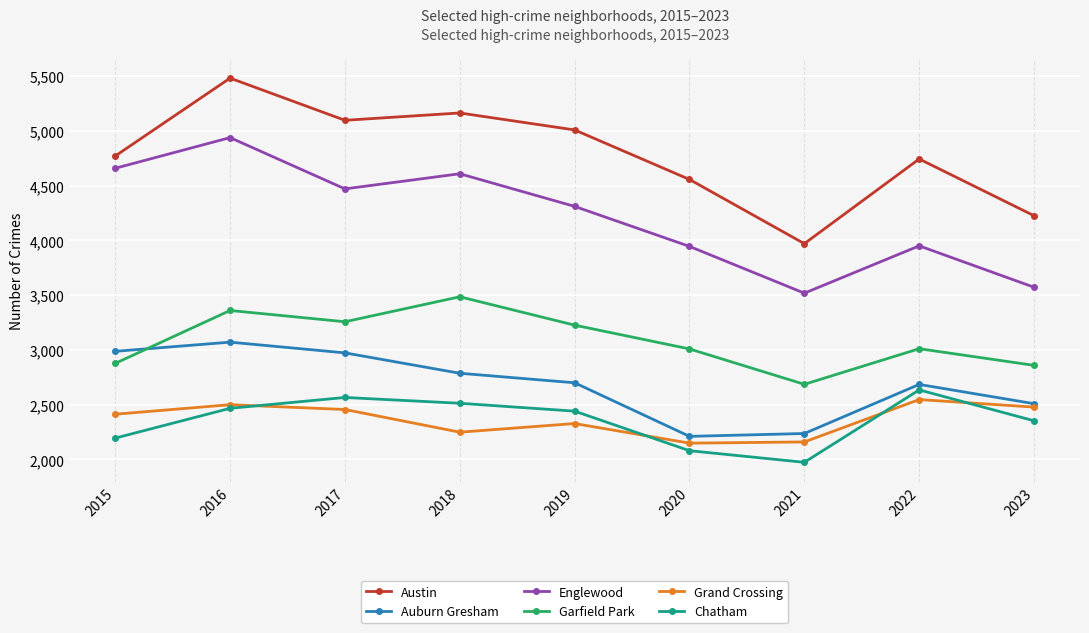

At which category is the sum across all series the highest?

2016